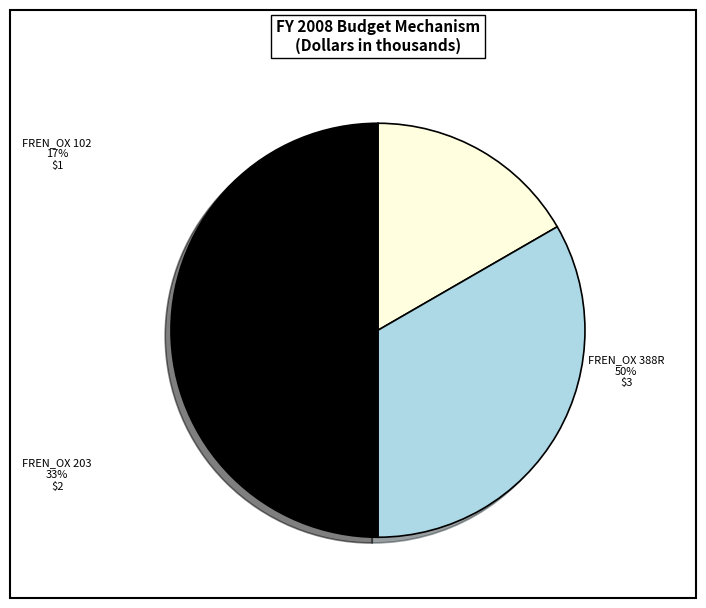

To the nearest percent, what is the difference between the FREN_OX 102 and FREN_OX 388R slice percentages?

33%